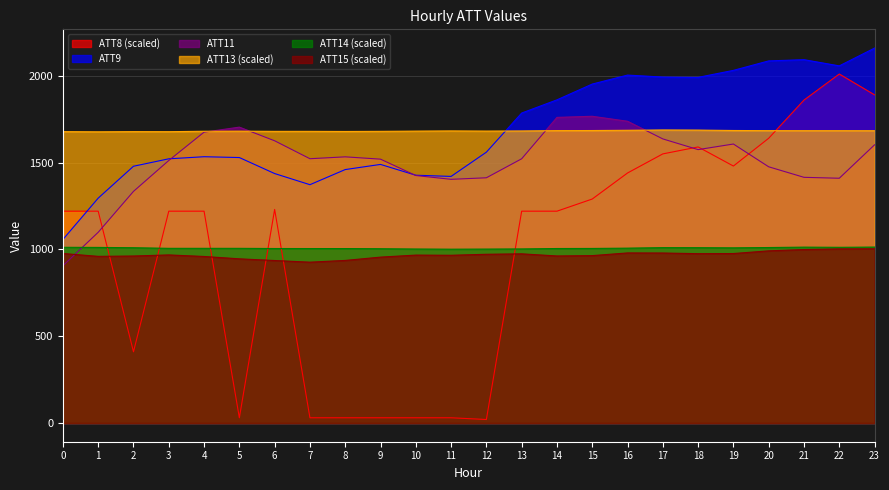

Reading right to left, transcribe all the data shown in this chart.

ATT8: 1890.0	2010.0	1860.0	1640.0	1480.0	1590.0	1550.0	1440.0	1290.0	1220.0	1220.0	20.0	30.0	30.0	30.0	30.0	30.0	1230.0	30.0	1220.0	1220.0	410.0	1220.0	1220.0
ATT9: 2159.5	2056.9	2092.6	2085.6	2031.1	1990.8	1992.5	2003.9	1952.2	1861.3	1785.3	1559.9	1420.2	1427.1	1489.4	1459.7	1372.6	1436.7	1528.9	1533.7	1521.7	1478.8	1295.1	1057.0
ATT11: 1602.3	1409.7	1415.0	1475.6	1606.9	1574.6	1636.3	1738.0	1766.6	1760.2	1521.8	1412.4	1403.5	1425.4	1519.7	1533.0	1522.2	1625.5	1704.1	1675.2	1511.9	1334.0	1098.4	905.5
ATT13: 1683.5	1683.7	1683.7	1683.9	1684.7	1687.0	1687.7	1685.9	1684.5	1684.1	1682.1	1681.3	1682.3	1681.1	1679.9	1679.1	1679.8	1679.8	1680.9	1680.4	1677.9	1678.2	1677.1	1678.1
ATT14: 1013.2	1011.9	1012.9	1010.6	1008.8	1009.7	1010.0	1007.0	1005.4	1004.9	1002.6	1001.7	1001.1	1002.1	1003.7	1004.7	1004.7	1005.0	1005.9	1006.0	1006.0	1009.5	1011.3	1011.9
ATT15: 1003.5	1002.7	999.0	991.5	976.0	975.2	979.0	979.5	964.0	962.0	974.2	971.7	966.0	967.0	955.4	936.3	926.2	935.7	945.5	959.1	968.0	961.7	959.7	976.2